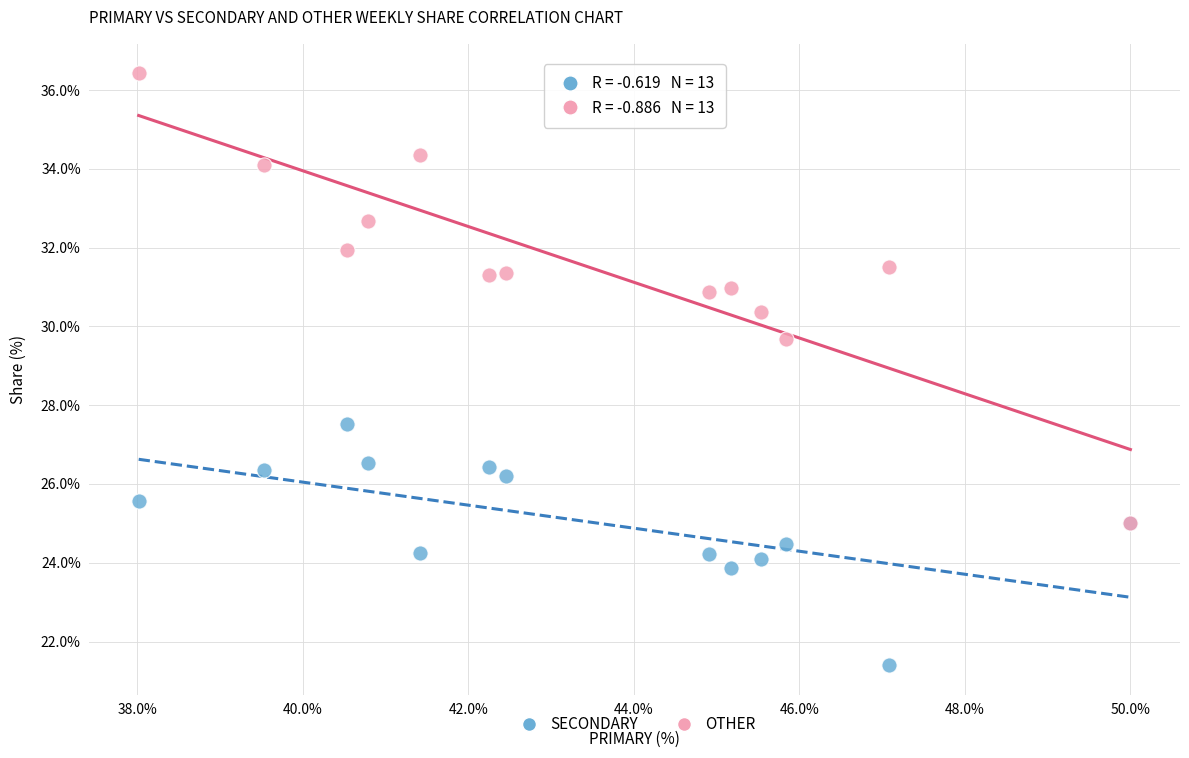

Across all series, what Y value is closest to 28?

27.5